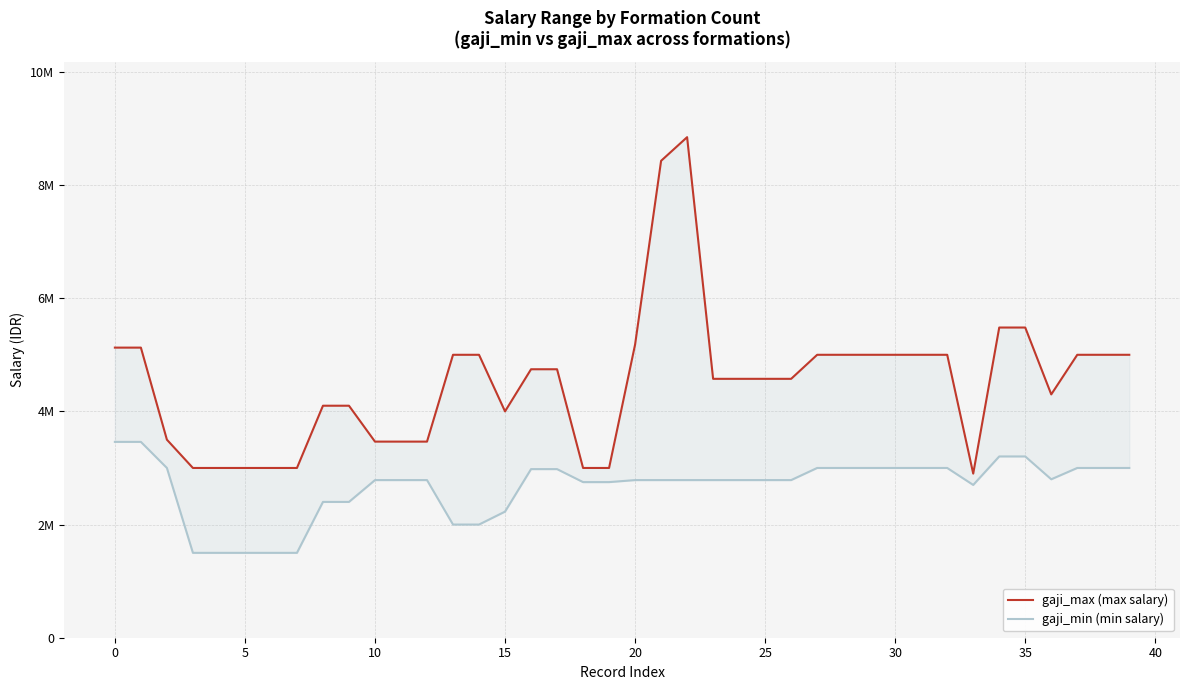

Is the value of gaji_min (min salary) at 36 greater than the value of gaji_max (max salary) at 18?

No